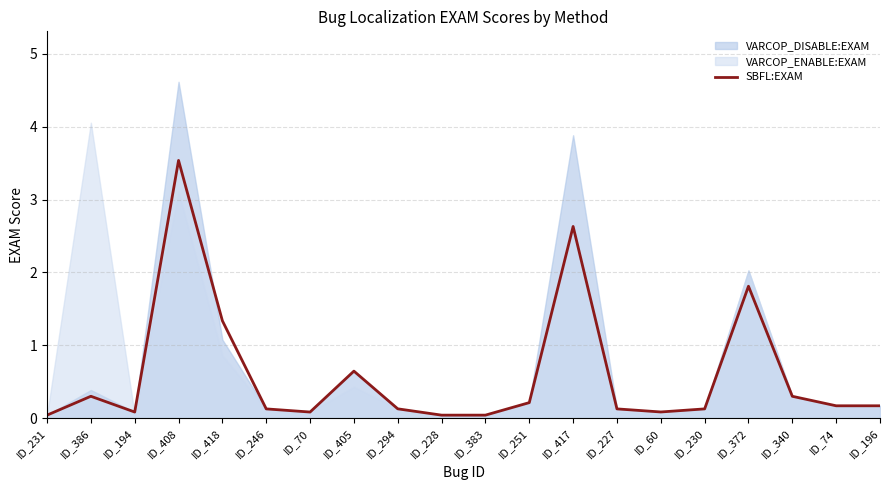

Rank the categories by value from highest to lowest.

ID_408, ID_417, ID_372, ID_418, ID_405, ID_386, ID_340, ID_251, ID_196, ID_74, ID_294, ID_246, ID_227, ID_230, ID_60, ID_194, ID_70, ID_383, ID_231, ID_228